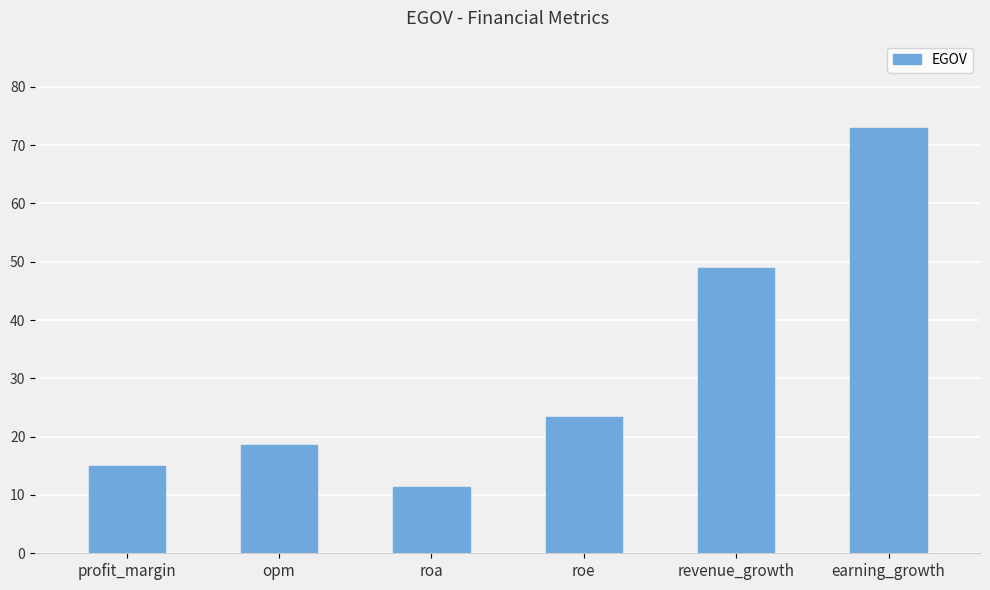

The chart shows a value of 72.9 at earning_growth. True or false?

True